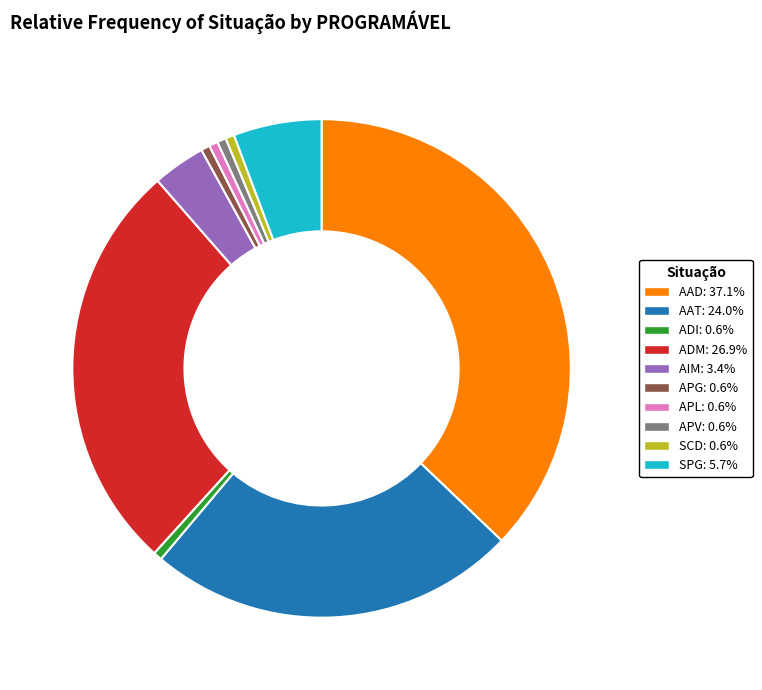

Which slice is the largest?

AAD